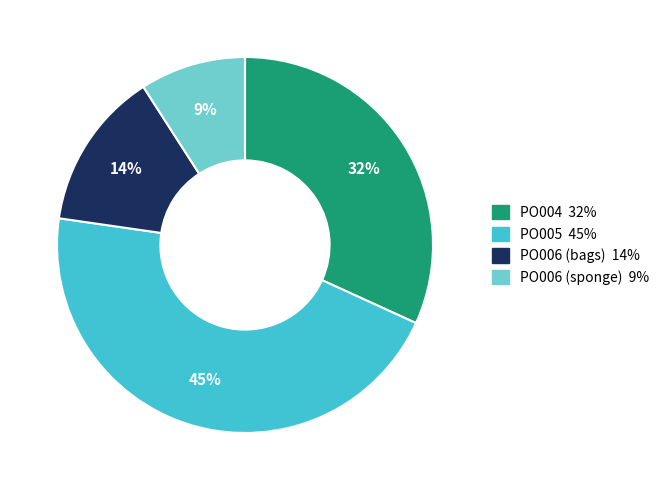

To the nearest percent, what is the combined percentage of PO005 and PO006 (bags)?

59%